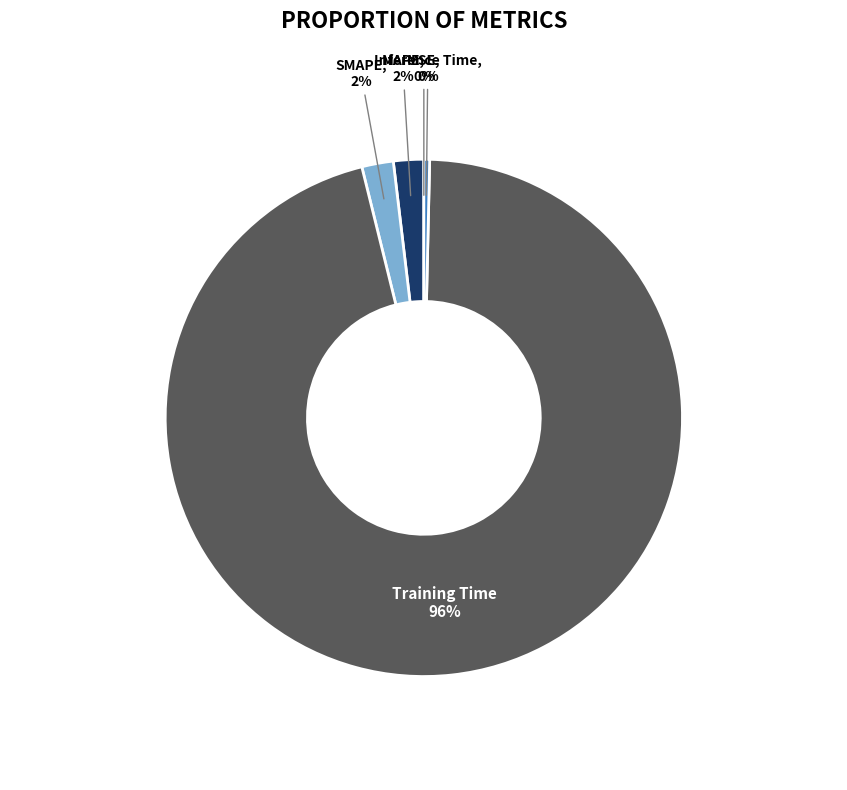

To the nearest percent, what percentage of the pie is MAPE?

2%